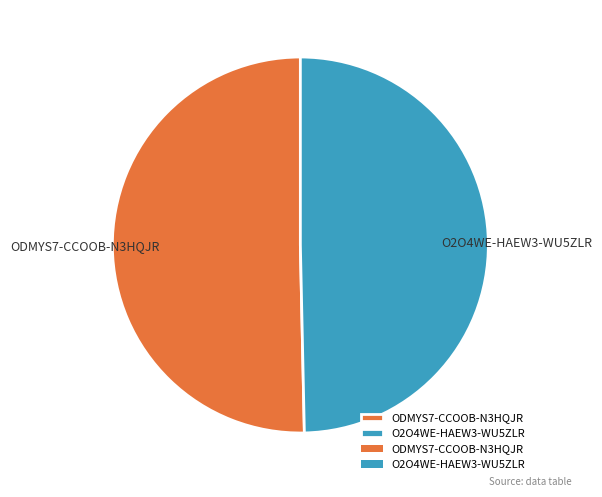

Is the sum of O2O4WE-HAEW3-WU5ZLR and ODMYS7-CCOOB-N3HQJR greater than half?

Yes